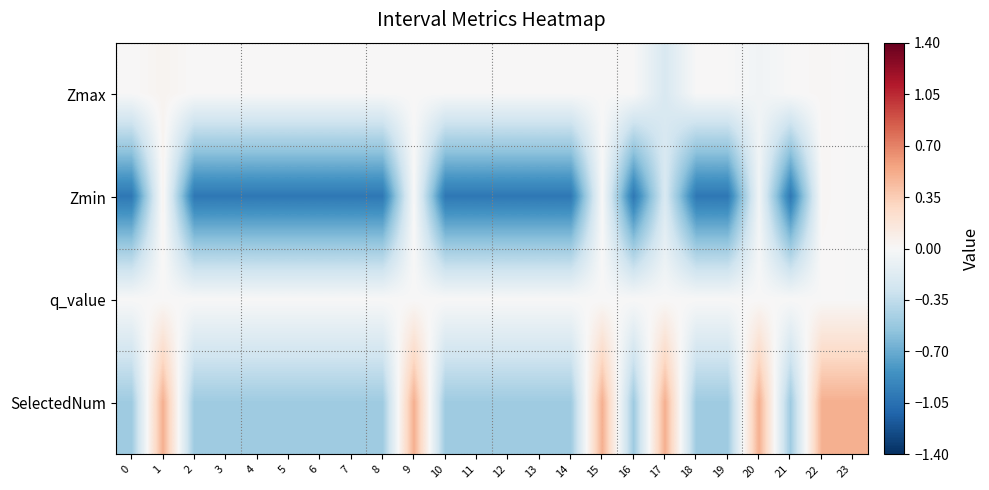

Reading left to right, extract all data points from this chart.

Zmax: 0=0.0	1=0.0	2=0.0	3=0.0	4=0.0	5=0.0	6=0.0	7=0.0	8=0.0	9=0.0	10=0.0	11=0.0	12=0.0	13=0.0	14=0.0	15=0.0	16=0.0	17=-0.2	18=0.0	19=0.0	20=-0.0	21=0.0	22=0.0	23=-0.0
Zmin: 0=-1.0	1=0.0	2=-1.0	3=-1.0	4=-1.0	5=-1.0	6=-1.0	7=-1.0	8=-1.0	9=0.0	10=-1.0	11=-1.0	12=-1.0	13=-1.0	14=-1.0	15=0.0	16=-1.0	17=-0.2	18=-1.0	19=-1.0	20=-0.0	21=-1.0	22=0.0	23=-0.0
q_value: 0=0.0	1=0.0	2=0.0	3=0.0	4=0.0	5=0.0	6=0.0	7=0.0	8=0.0	9=0.0	10=0.0	11=0.0	12=0.0	13=0.0	14=0.0	15=0.0	16=0.0	17=0.0	18=0.0	19=0.0	20=0.0	21=0.0	22=0.0	23=0.0
SelectedNum: 0=-0.5	1=0.5	2=-0.5	3=-0.5	4=-0.5	5=-0.5	6=-0.5	7=-0.5	8=-0.5	9=0.5	10=-0.5	11=-0.5	12=-0.5	13=-0.5	14=-0.5	15=0.5	16=-0.5	17=0.5	18=-0.5	19=-0.5	20=0.5	21=-0.5	22=0.5	23=0.5